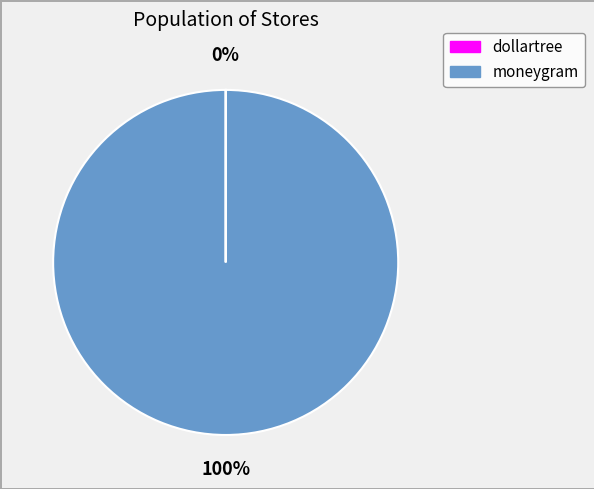

To the nearest percent, what is the average slice percentage?

50%